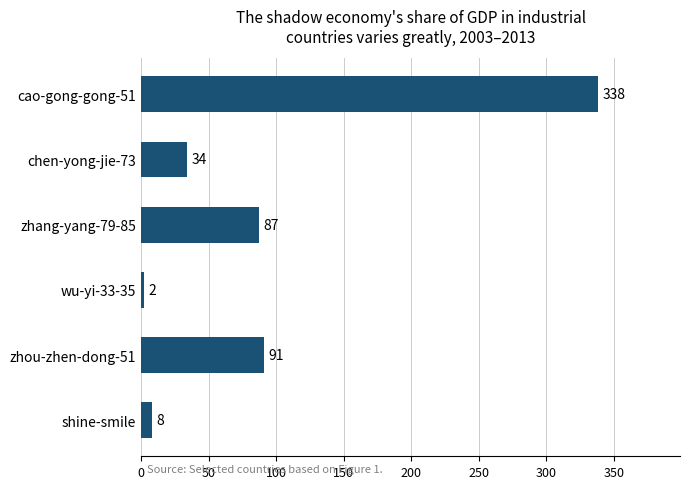

How many data points are less than 87?

3